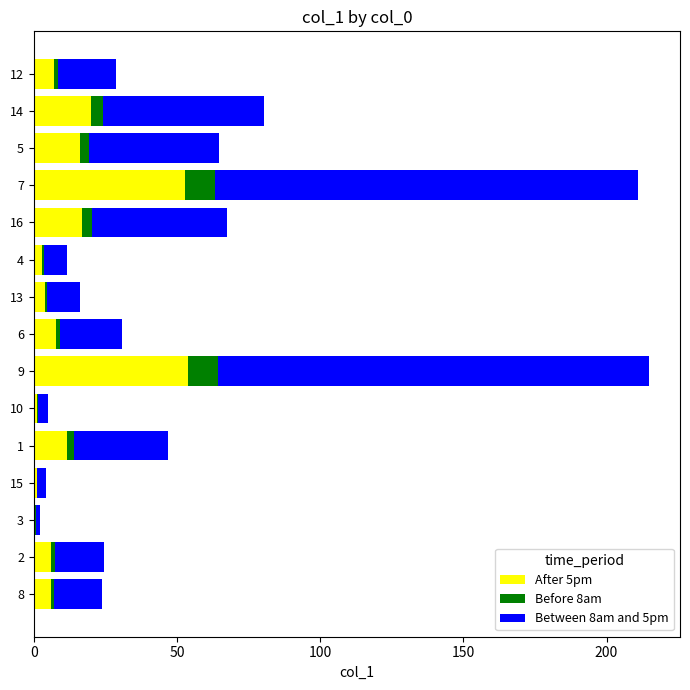

Which series has the widest spread of values?

Between 8am and 5pm